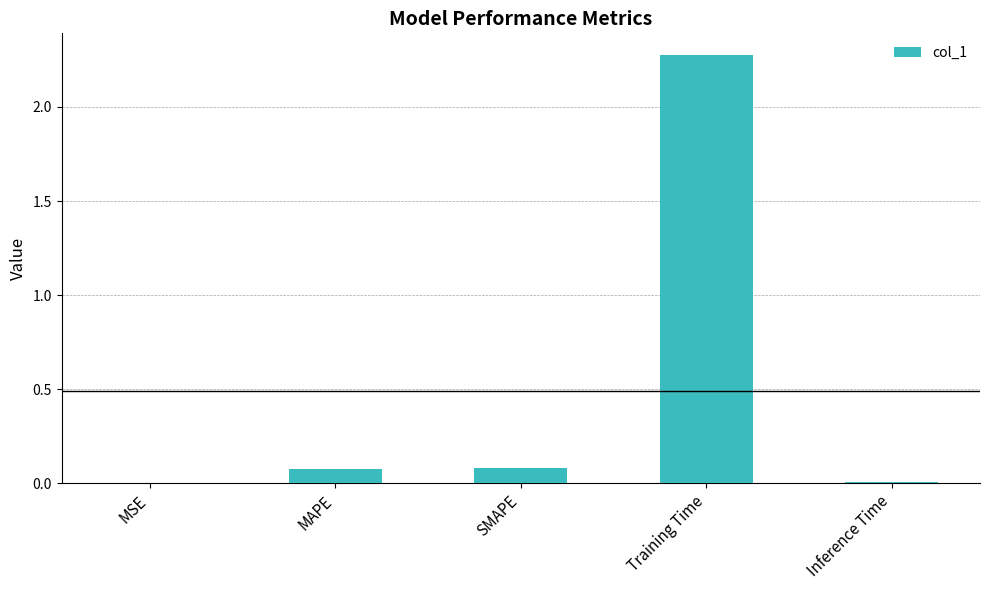

Which has a higher value, Training Time or SMAPE?

Training Time